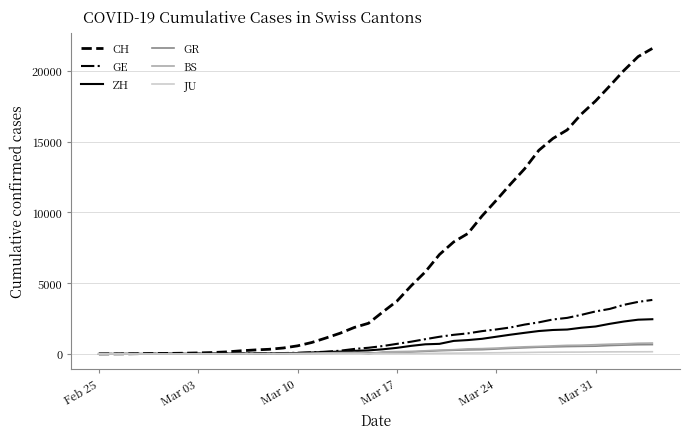

What is the highest value of the GE series?

3815